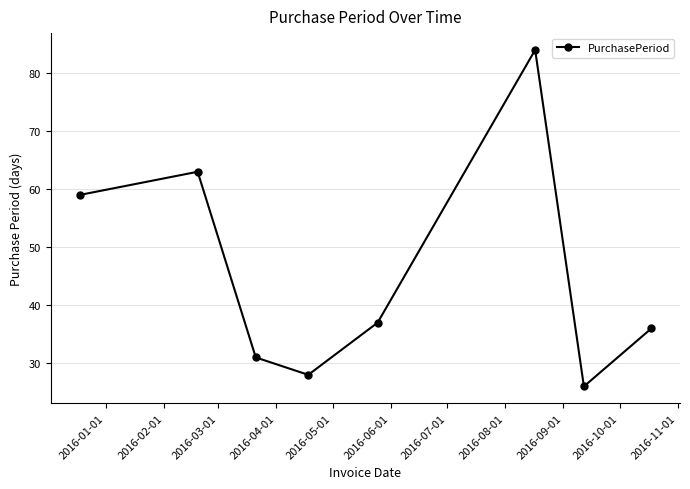

True or false: there are more than 2 points higher than both neighbors.

False